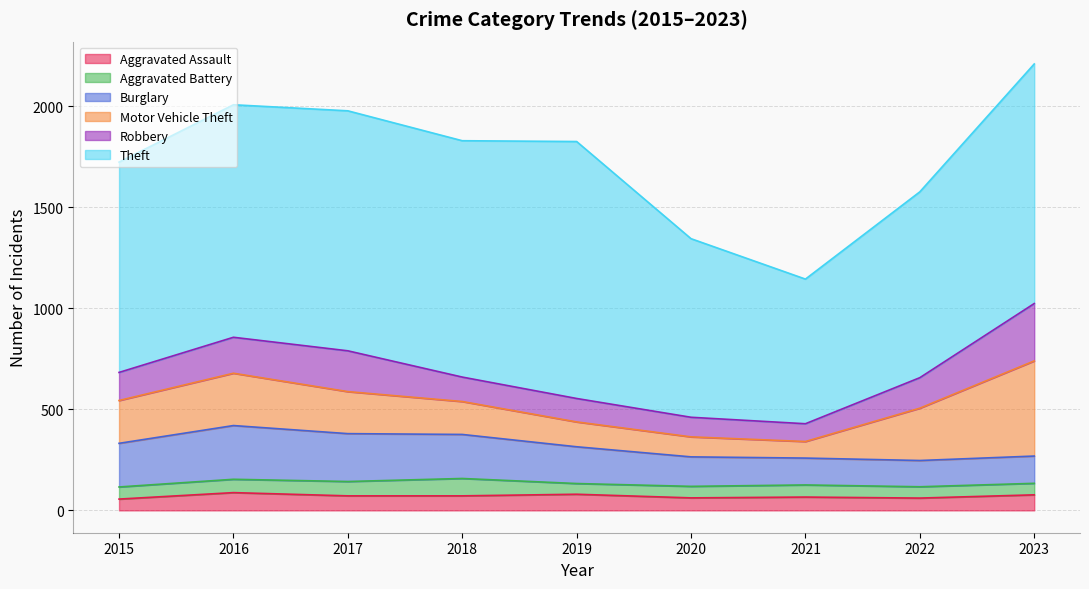

Which series has the largest range (max minus min)?

Theft